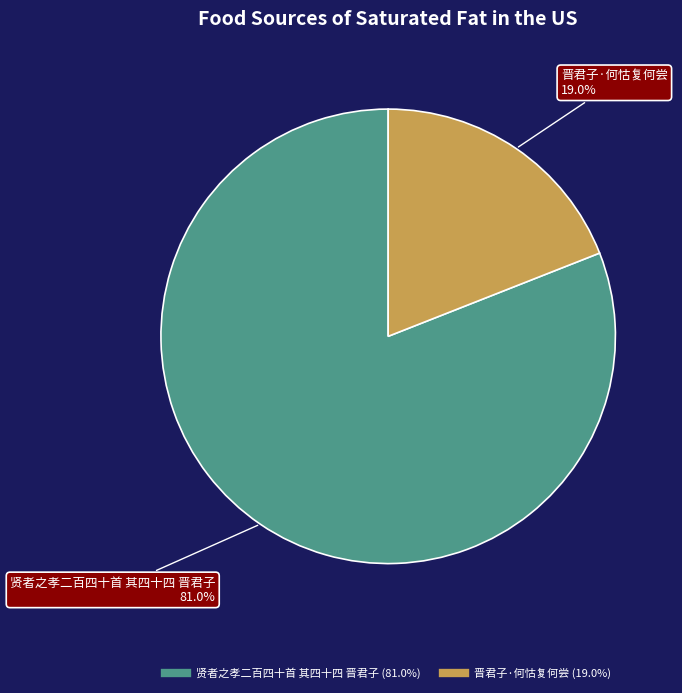

Does 贤者之孝二百四十首 其四十四 晋君子 account for over 50% of the chart?

Yes